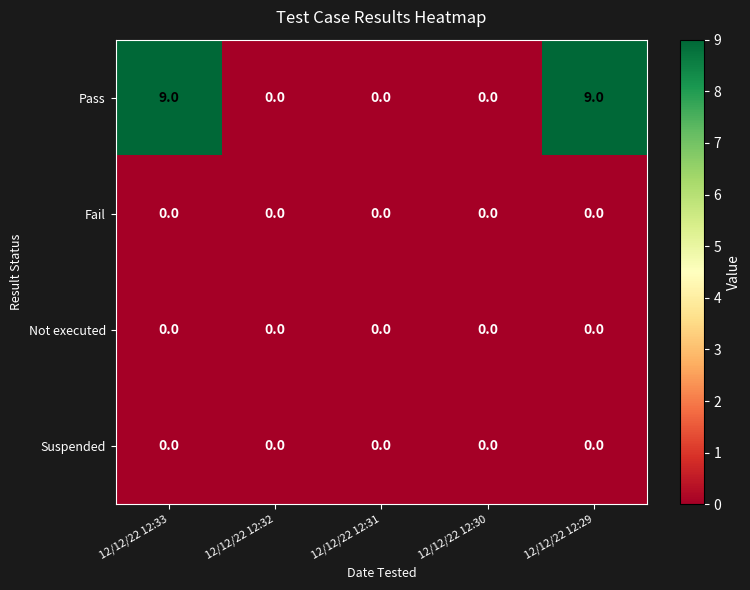

The value of Fail at 12/12/22 12:30 is 0. True or false?

True